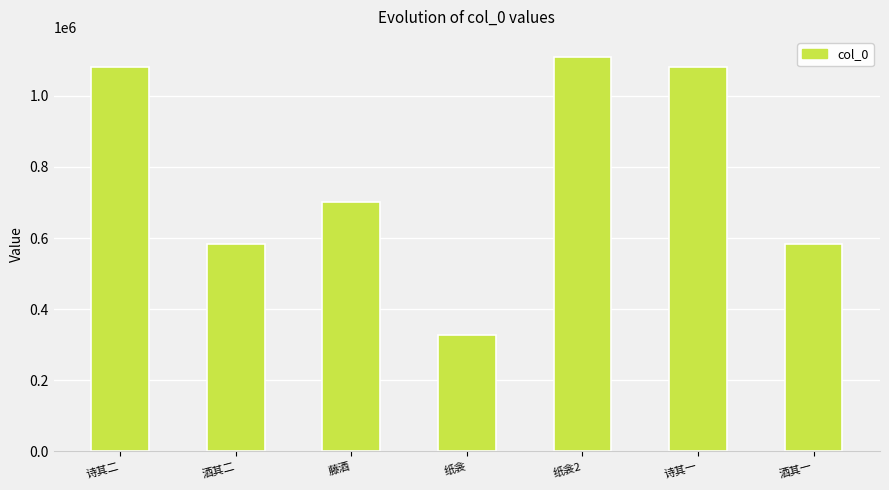

What is the sum of all values?

5470188